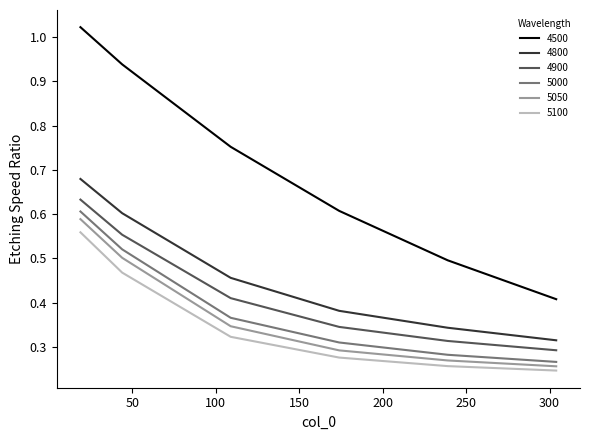

True or false: 5050 and 4800 cross at least once.

False